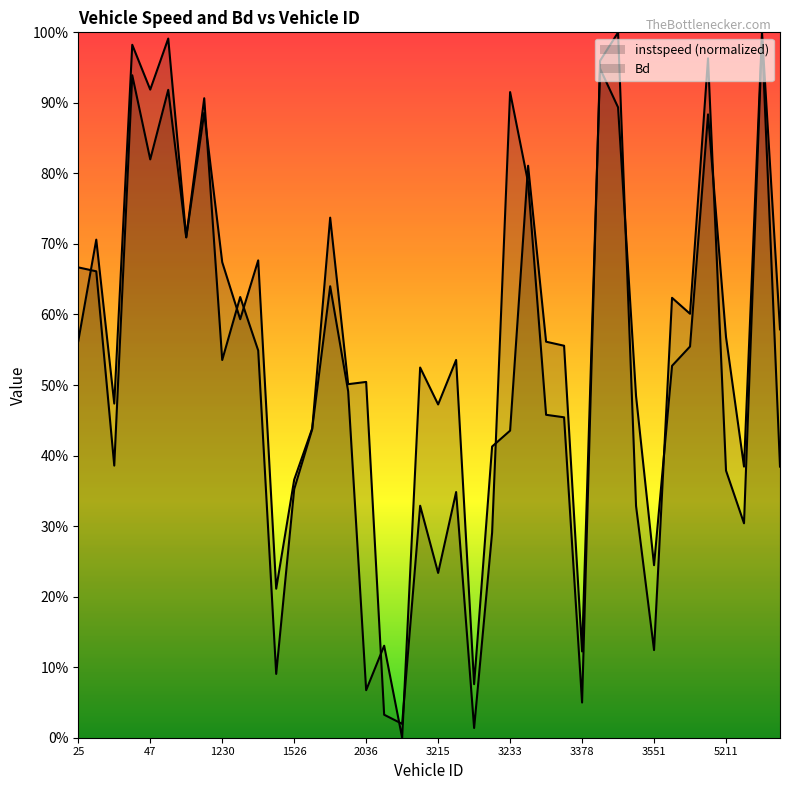

What is the value of the instspeed (normalized) point at the 2nd from the left?

0.7